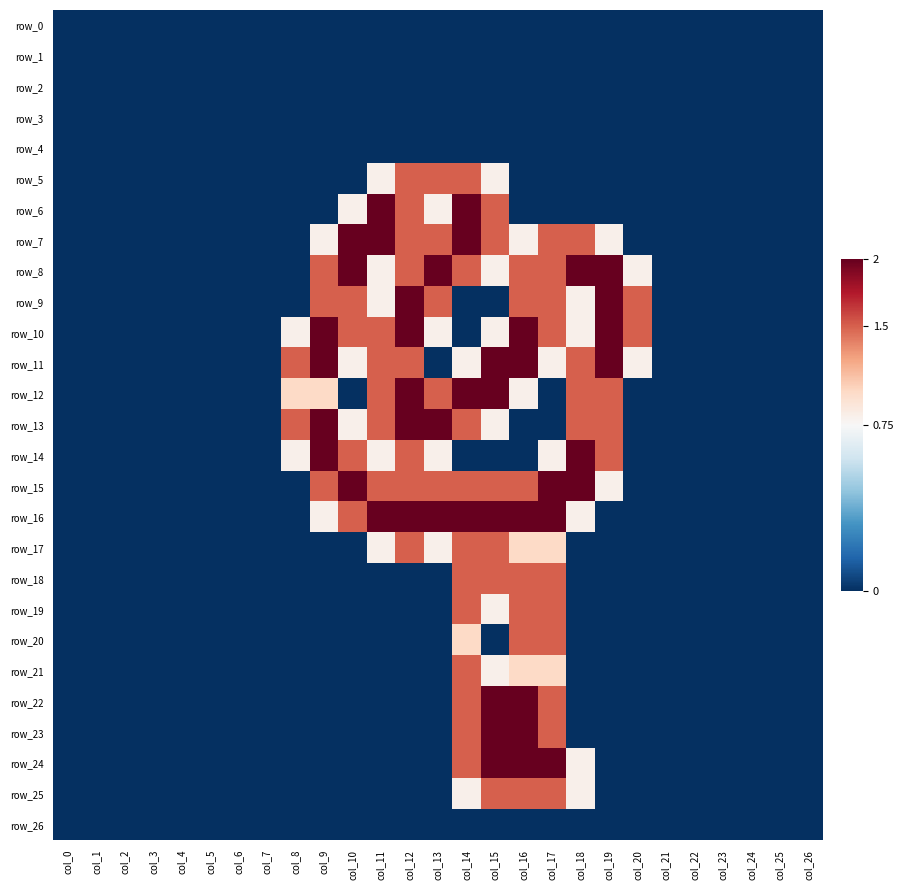

What is the highest value of the row_16 series?

2.0